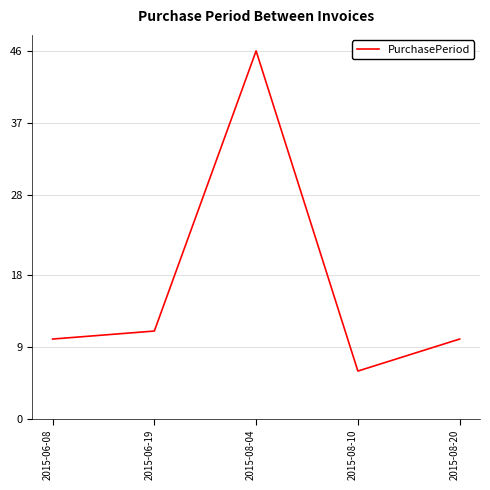

What position from the left is 2015-08-04?

3